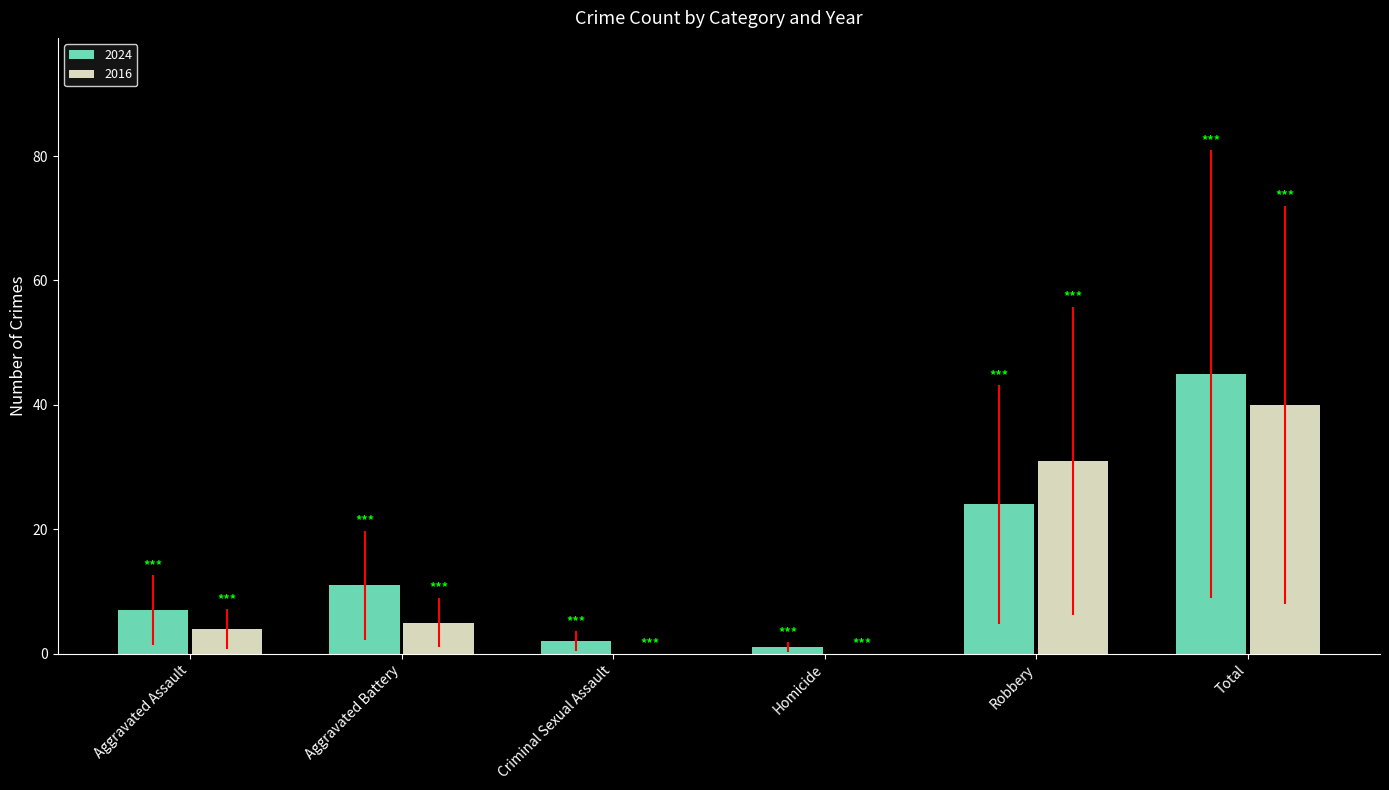

Which series changed the most between Aggravated Assault and Criminal Sexual Assault?

2024